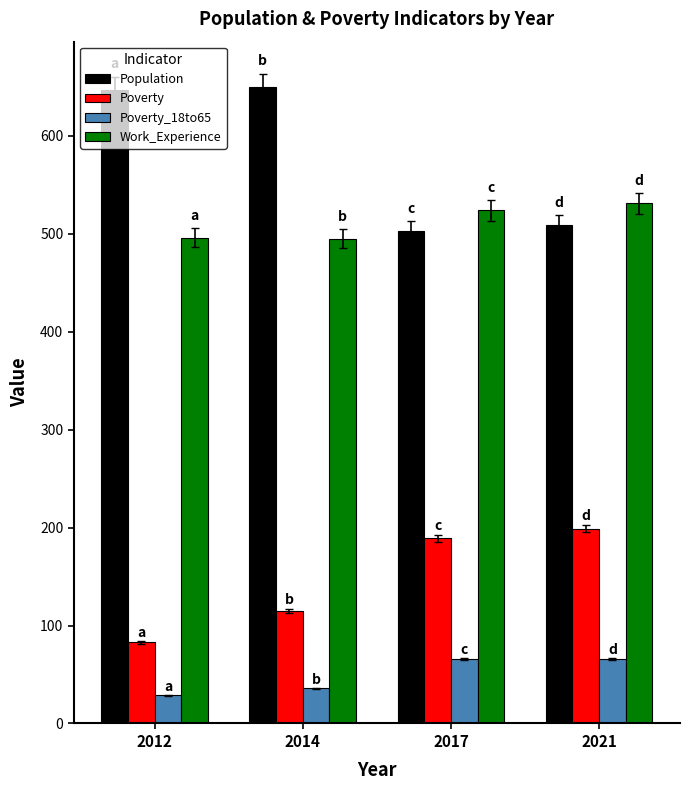

Which series has the widest spread of values?

Population